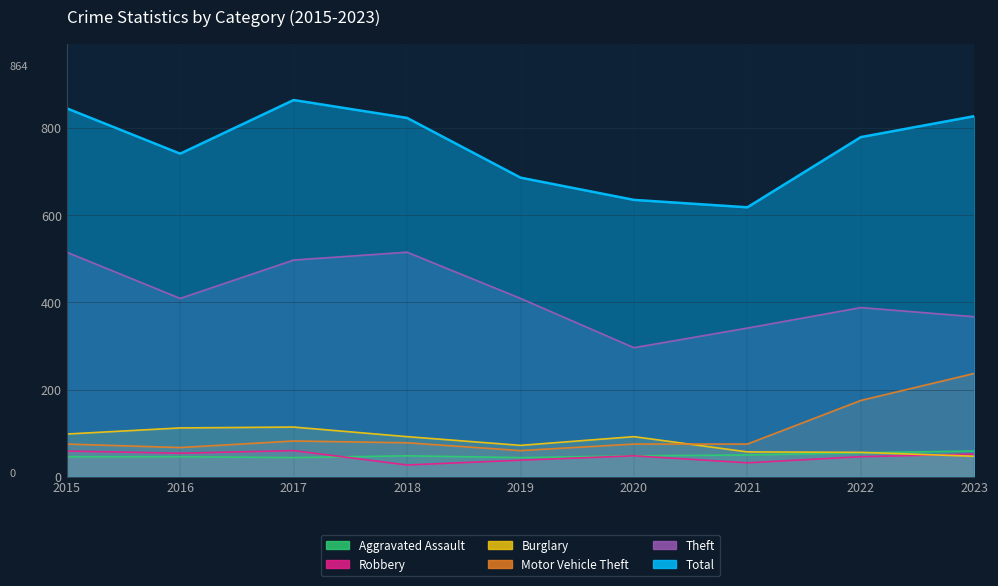

At which category does Aggravated Assault reach its first local peak?

2018